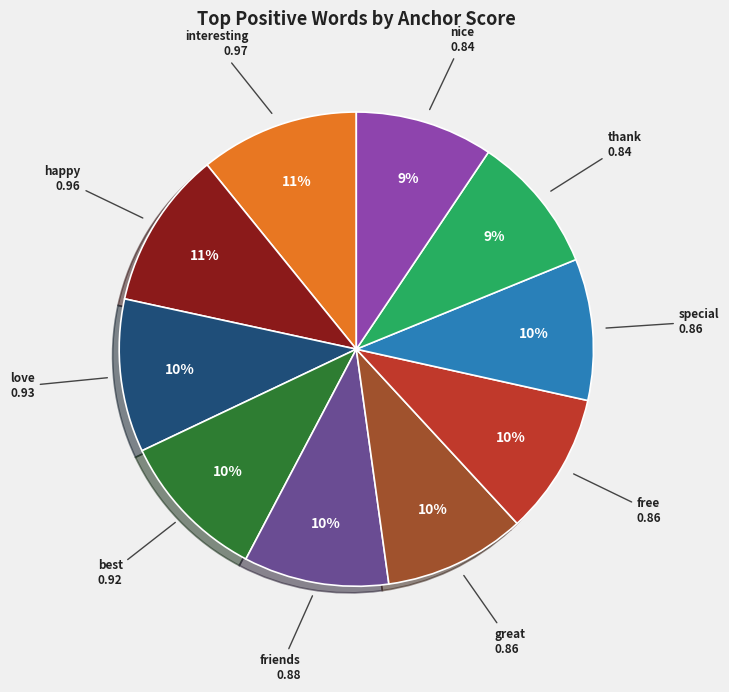

Is there a majority slice in this chart?

No